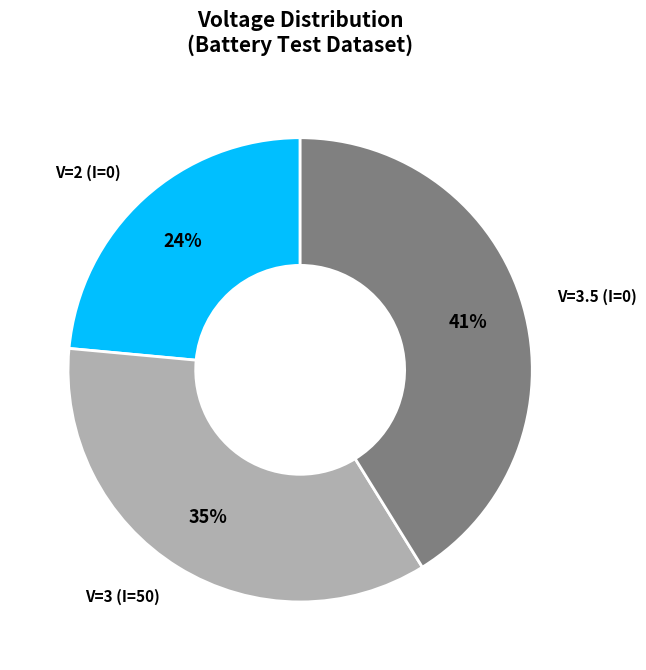

Is there any slice that represents more than half of the pie?

No